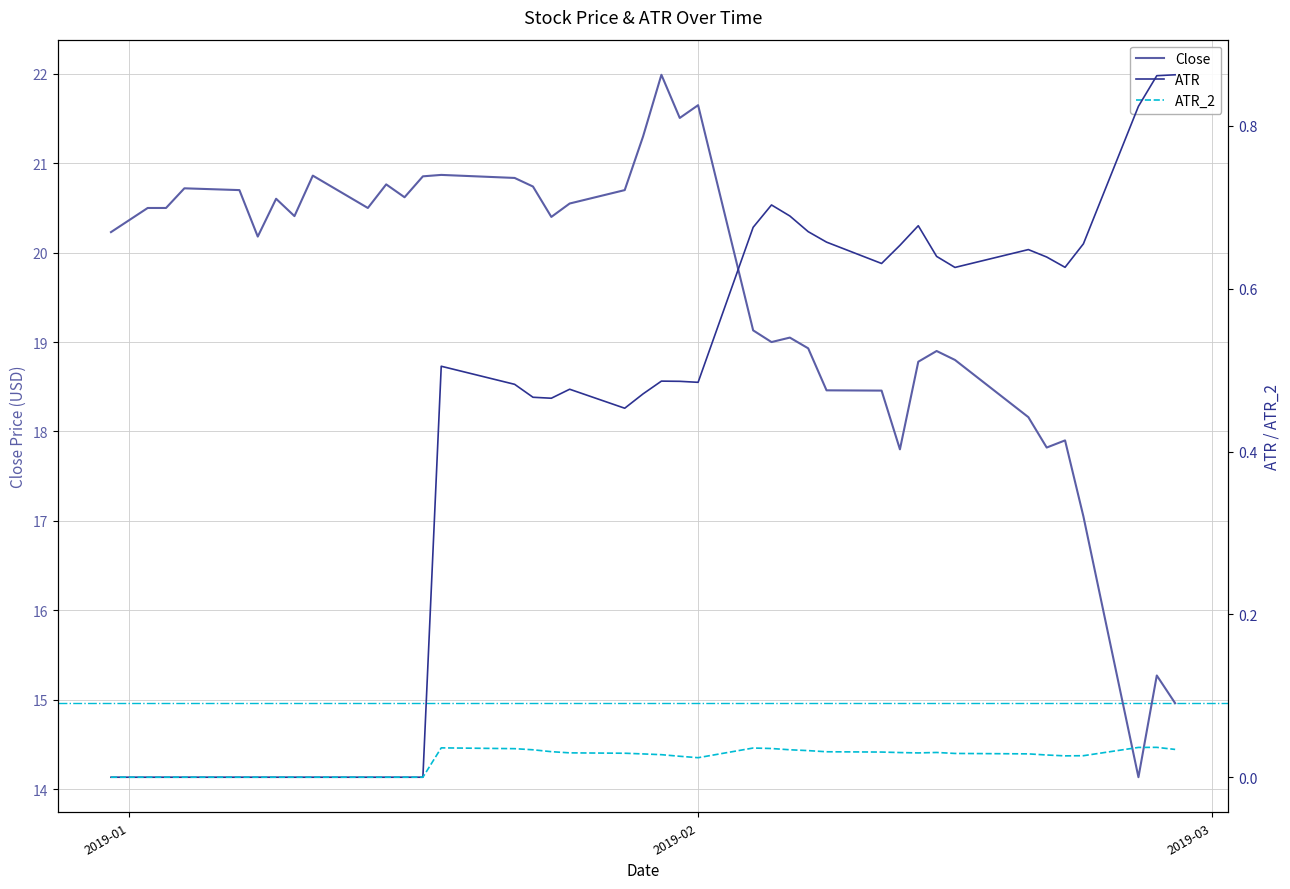

True or false: ATR and Close cross at least once.

False